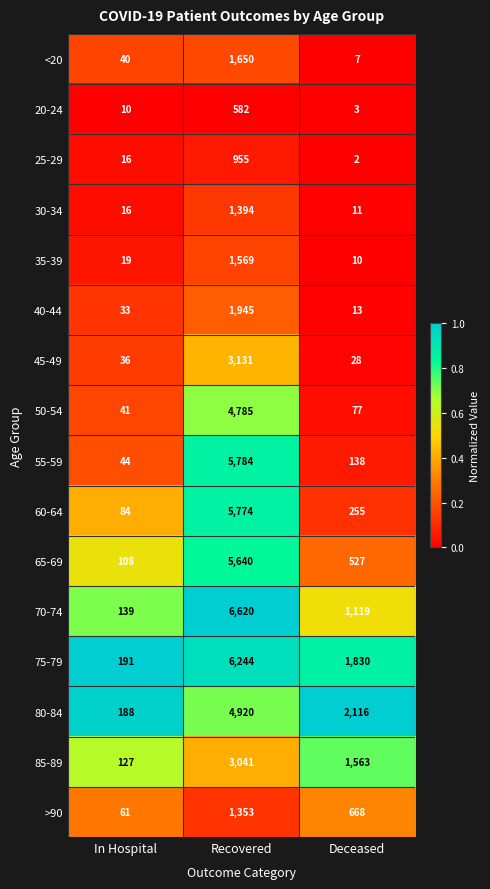

Where does the 80-84 series first go above 2116?

Recovered